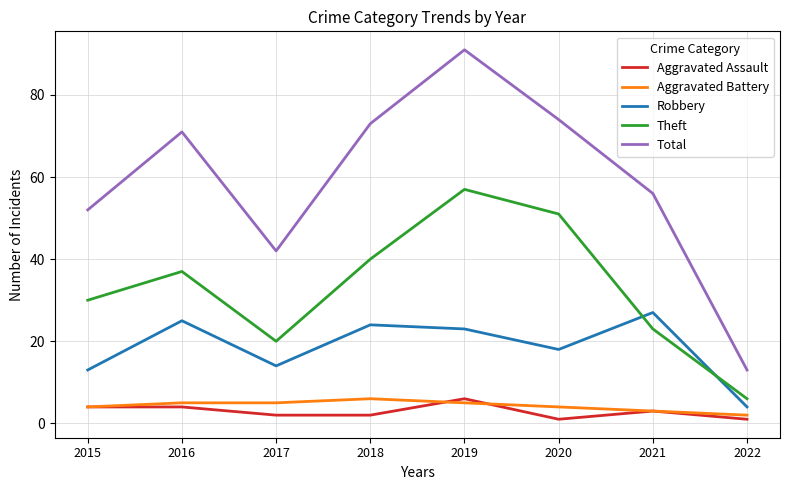

At 2018, list the series in order from largest to smallest.

Total, Theft, Robbery, Aggravated Battery, Aggravated Assault